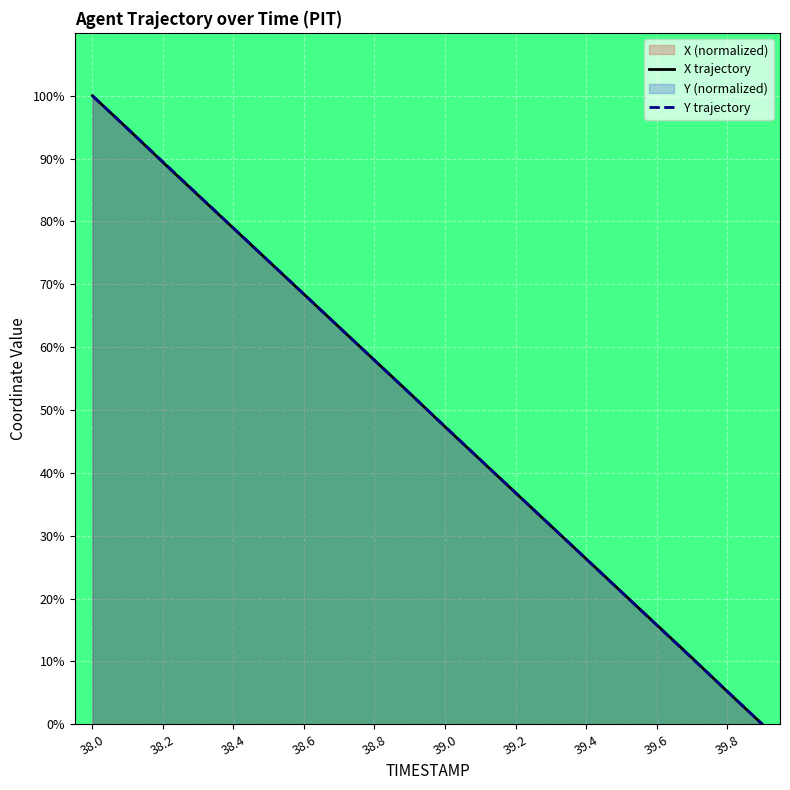

What is the maximum value for X trajectory?

100.0